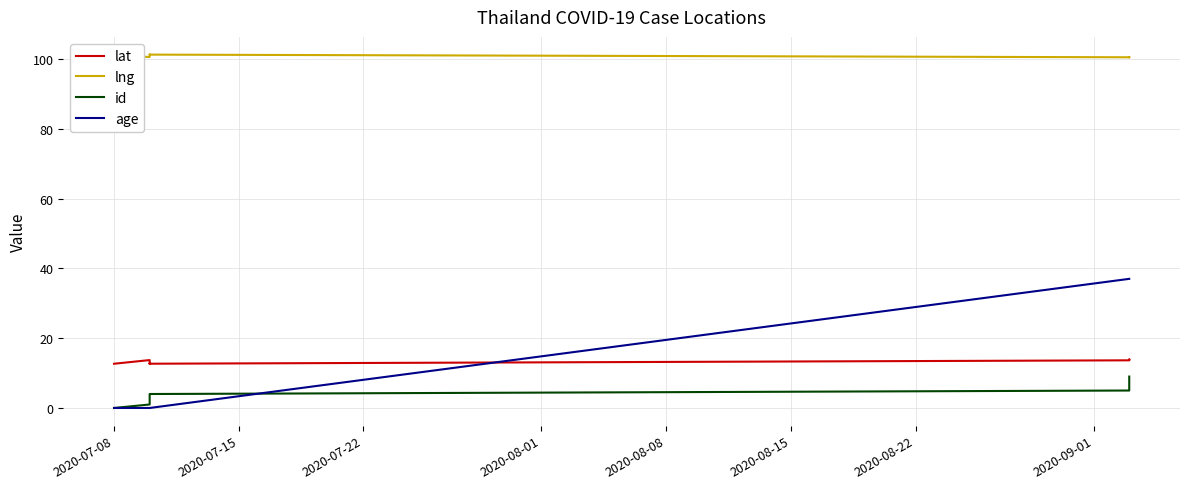

What is the value of the age point at the 10th from the left?

37.0